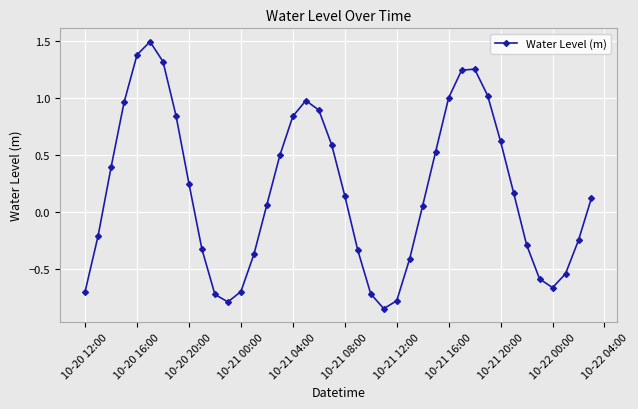

What is the value of the 5th point from the left?

1.4